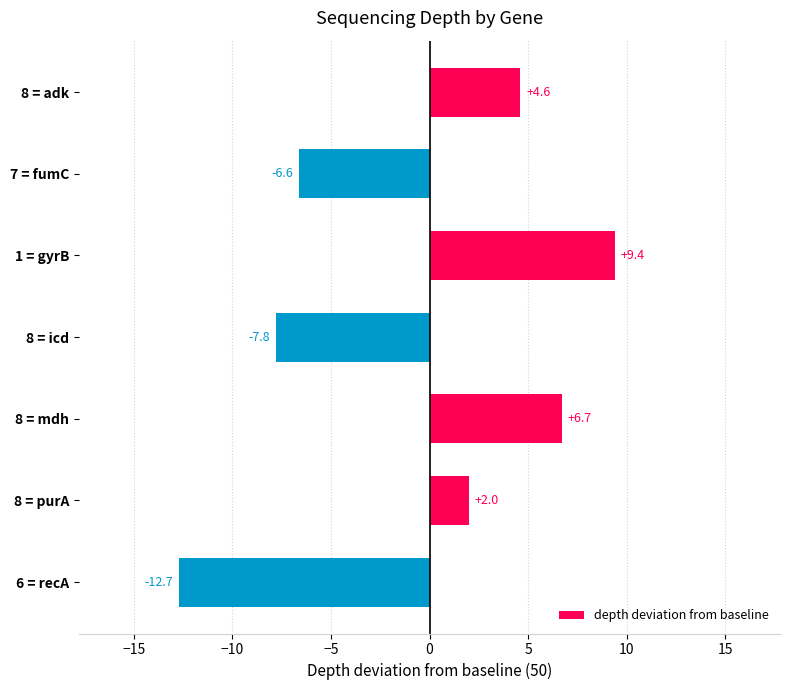

True or false: the data shows 12.8 at 1 = gyrB.

False